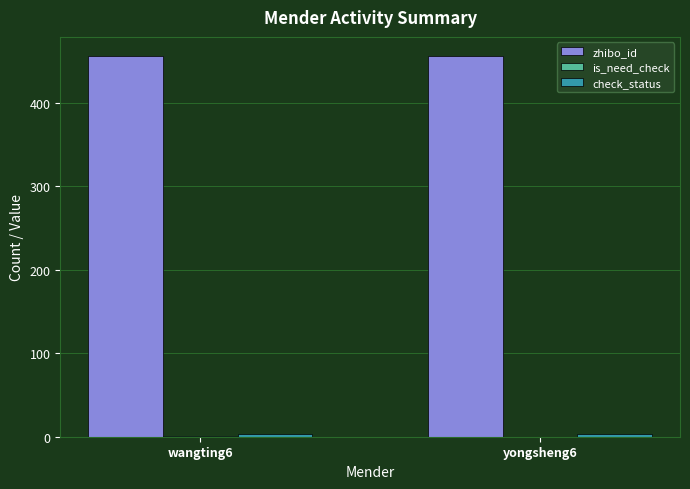

What is the maximum value for zhibo_id?

456